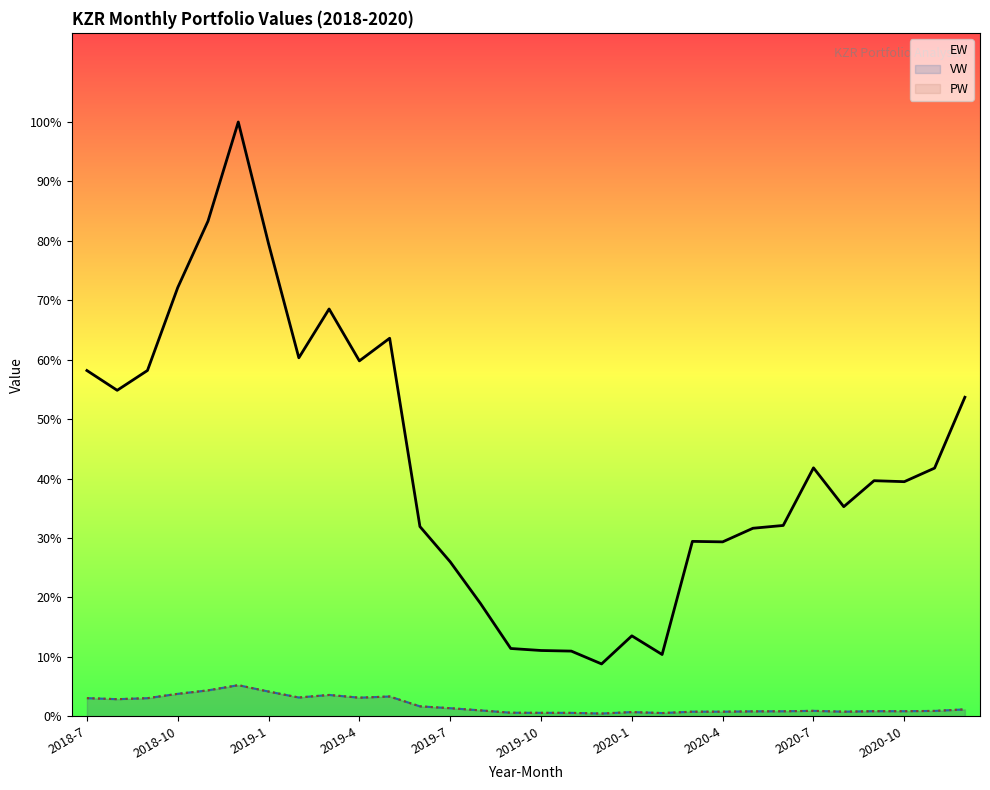

Rank the series at 29 from lowest to highest value.

VW, PW, EW